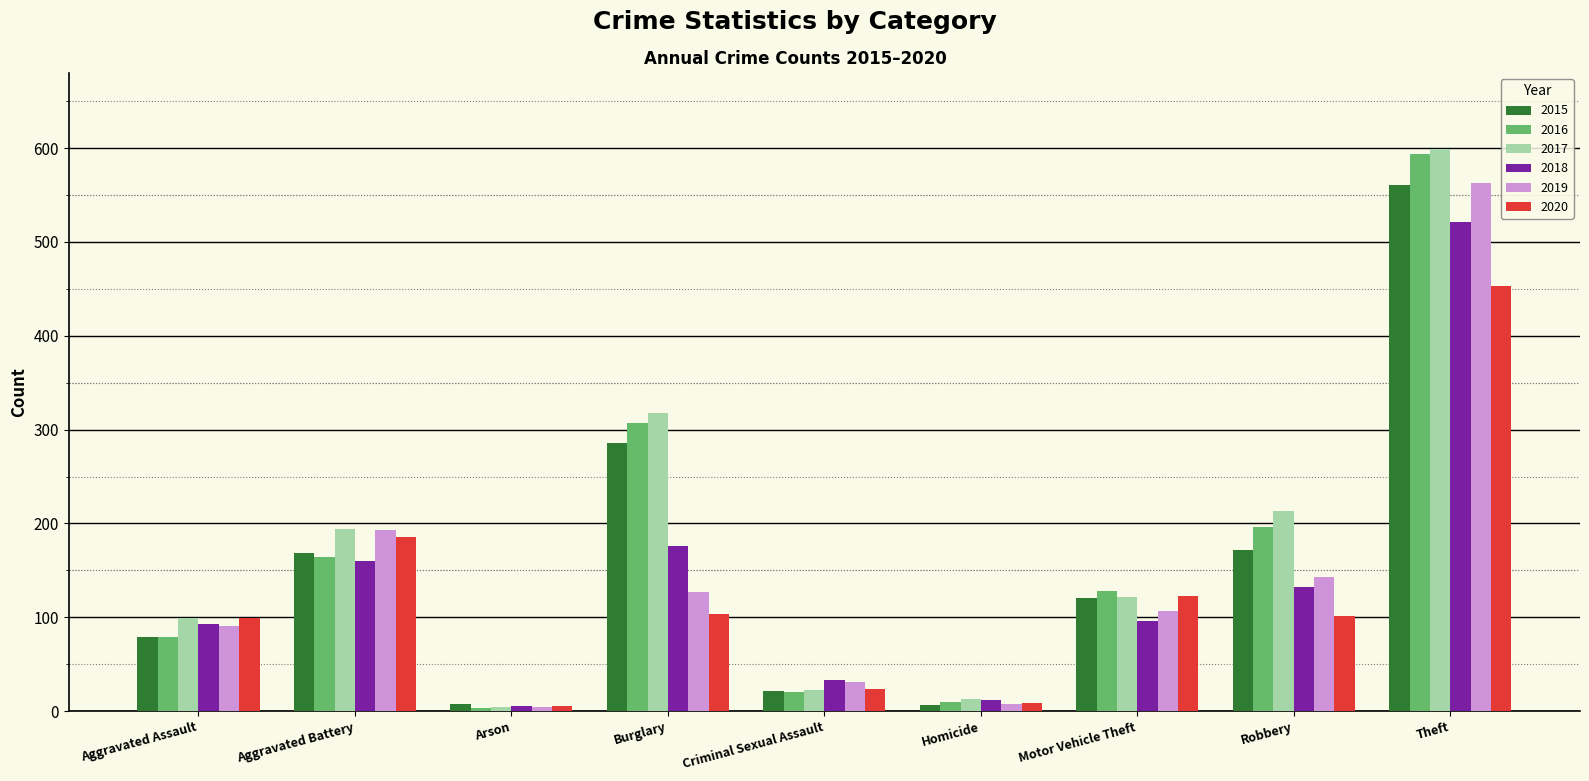

What is the average value of the 2020 series?

123